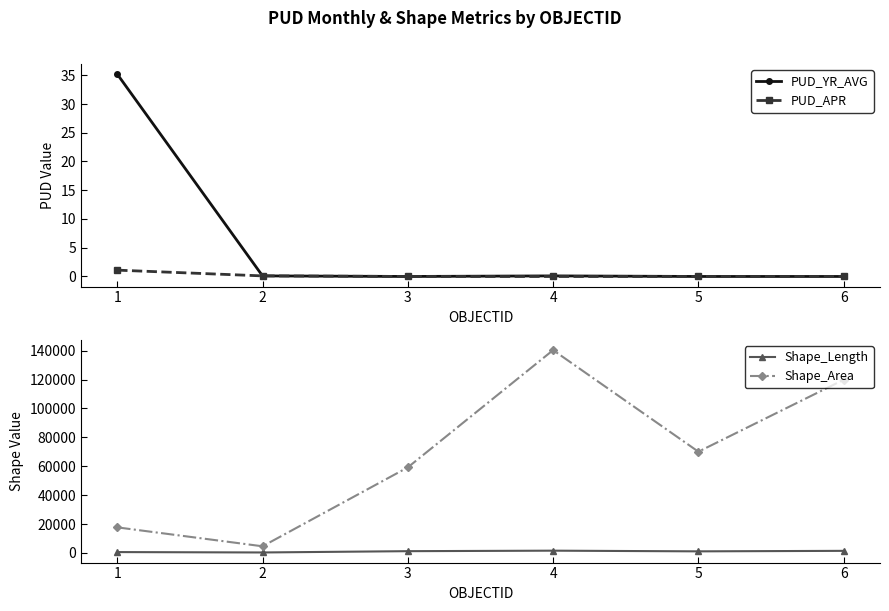

True or false: Shape_Area and PUD_YR_AVG cross at least once.

False